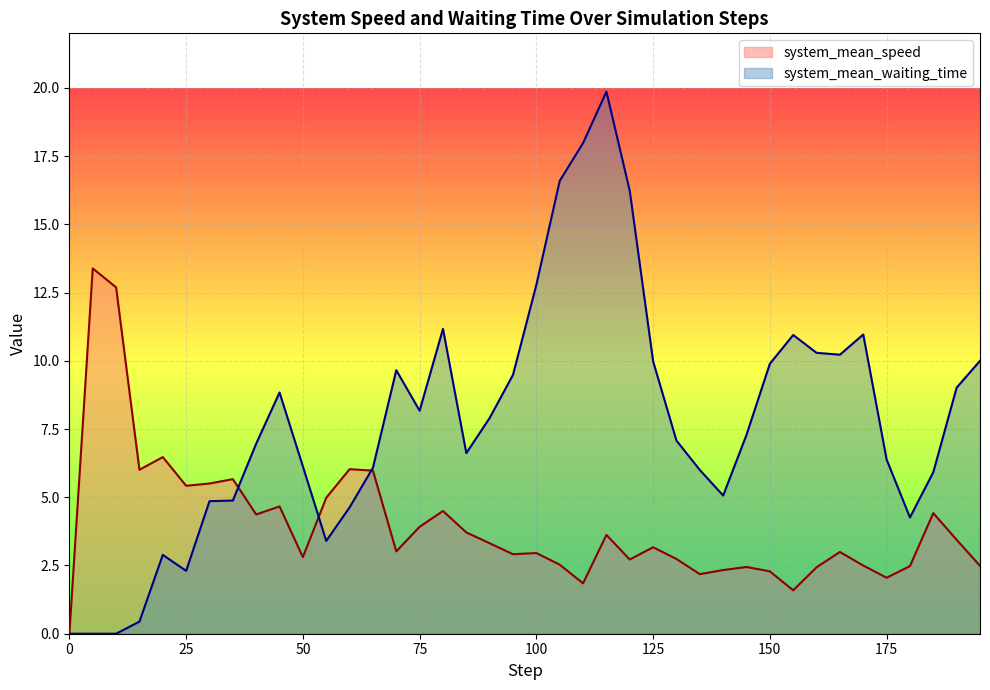

Count the number of categories in the chart.

40